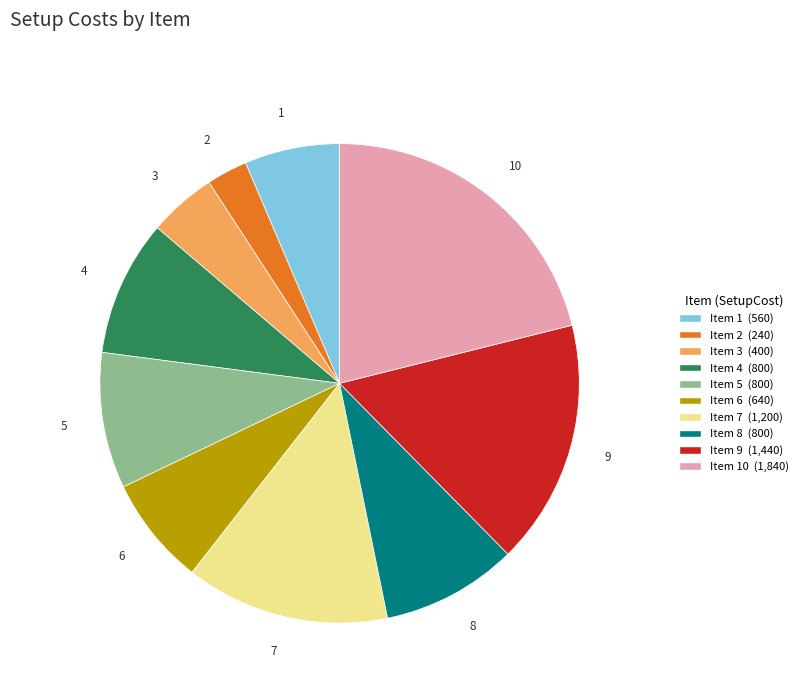

Combined, do Item 5 (800) and Item 6 (640) account for over 50%?

No